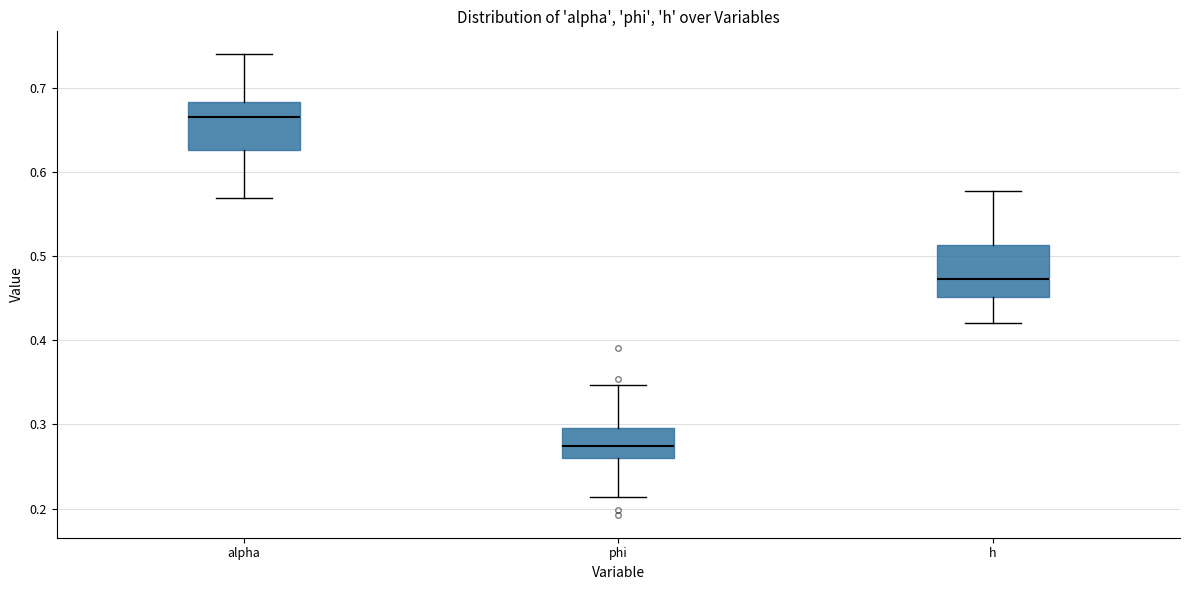

Where does the upper whisker of the box for phi end on the y-axis? The values are not printed on the chart, so give them approximately, as read against the axis.

0.35